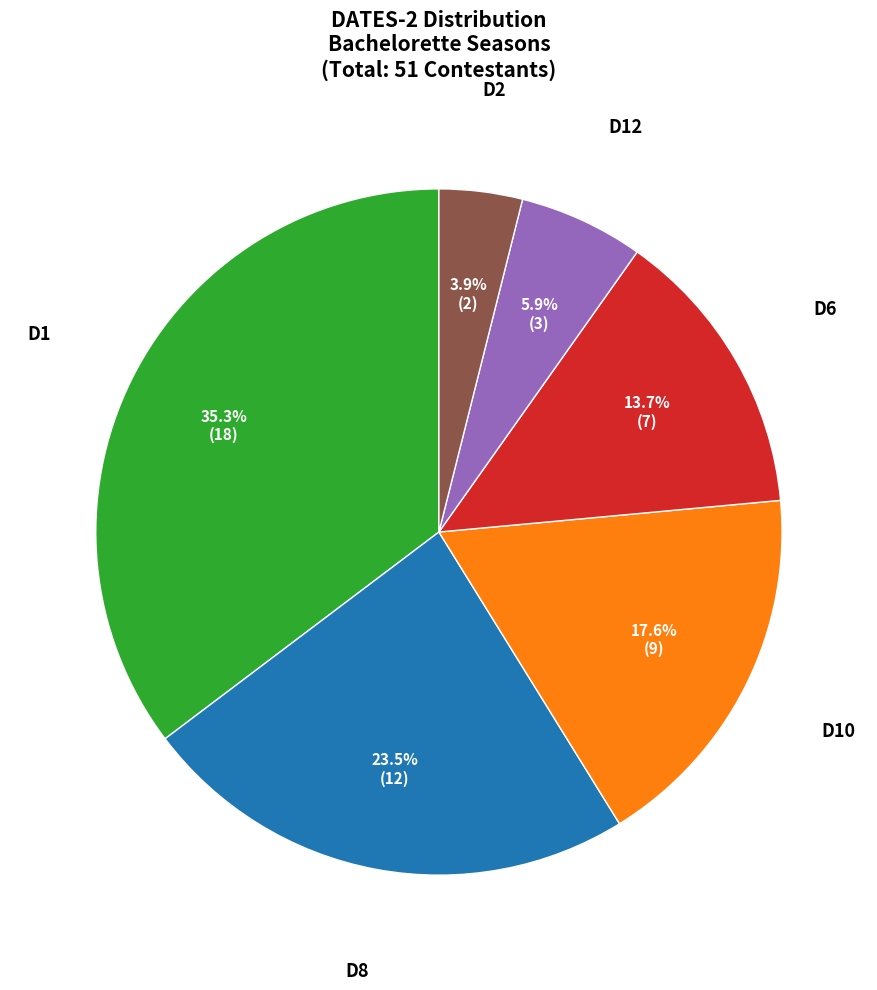

Is there a majority slice in this chart?

No